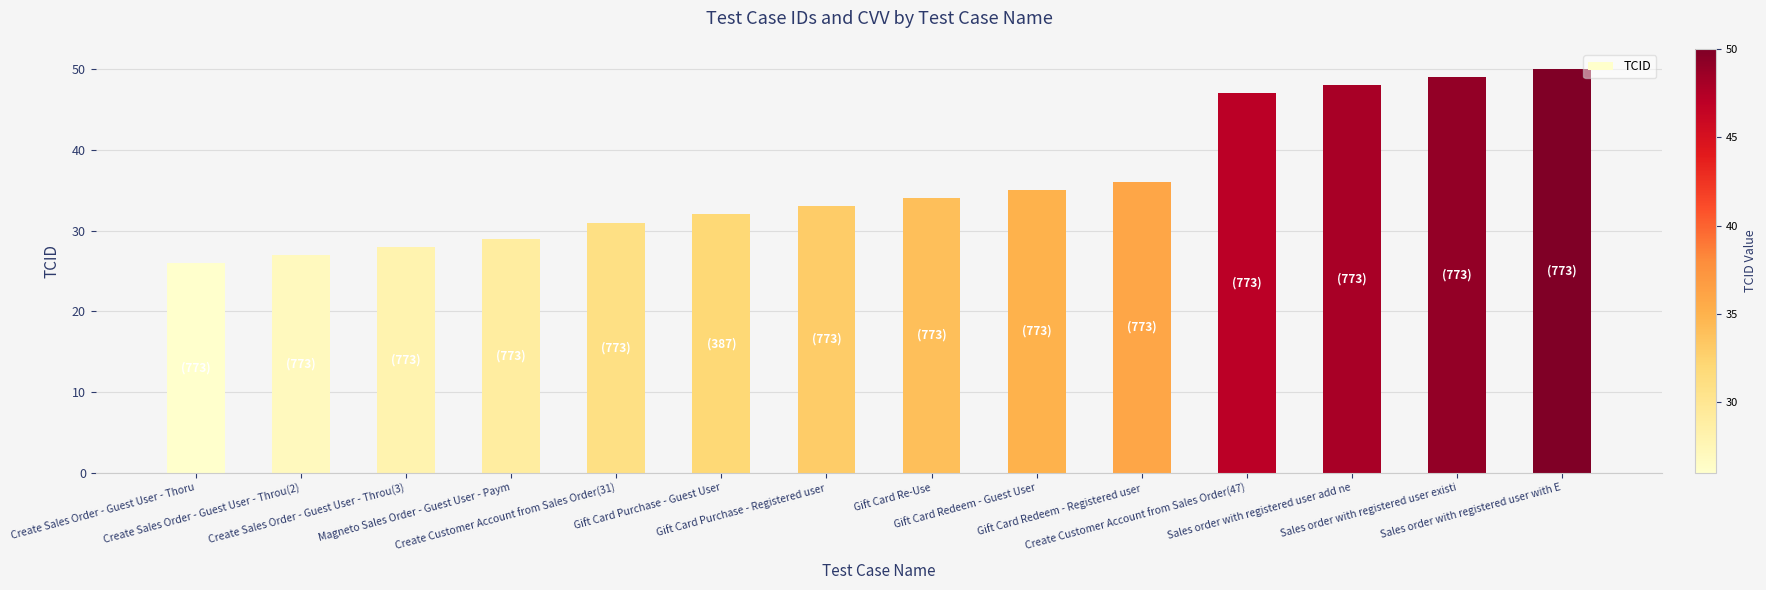

What is the value of the 11th bar from the left?

47